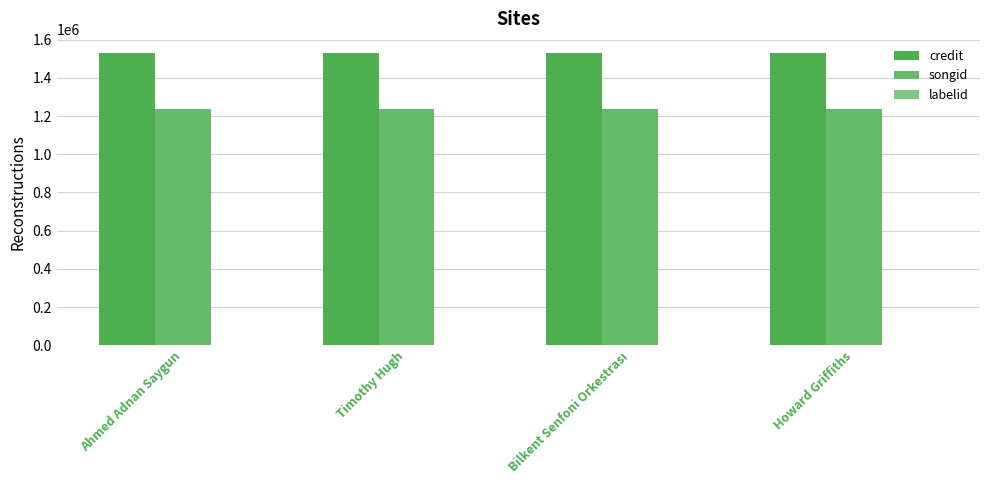

Reading right to left, list all the values displayed in this chart.

credit: 1527820	1527820	1527820	1527820
songid: 1238690	1238690	1238690	1238690
labelid: 1477	1477	1477	1477